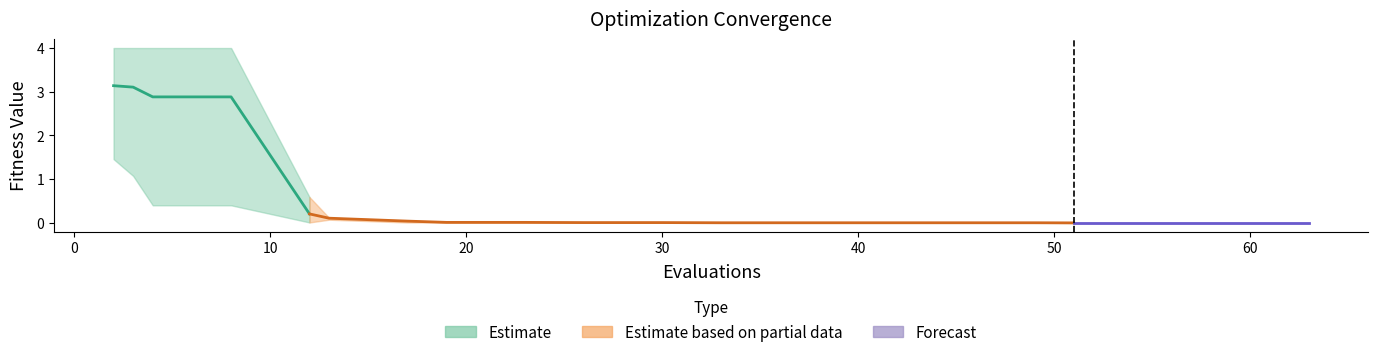

True or false: mean and best intersect in this chart.

False